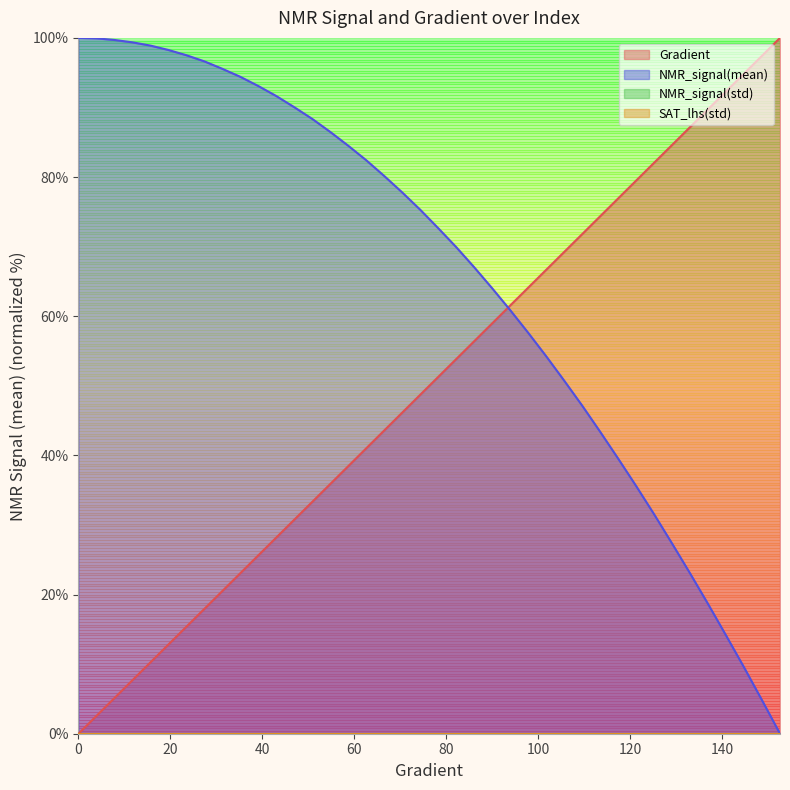

Is the value of NMR_signal(mean) at 62.622309197651674 greater than the value of Gradient at 78.2778864970646?

Yes